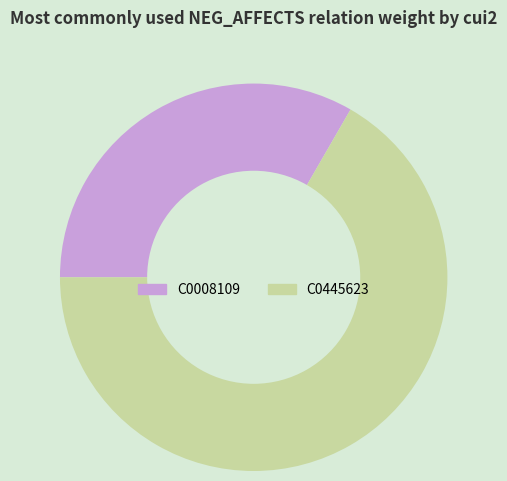

Do C0008109 and C0445623 together represent more than half of the pie?

Yes